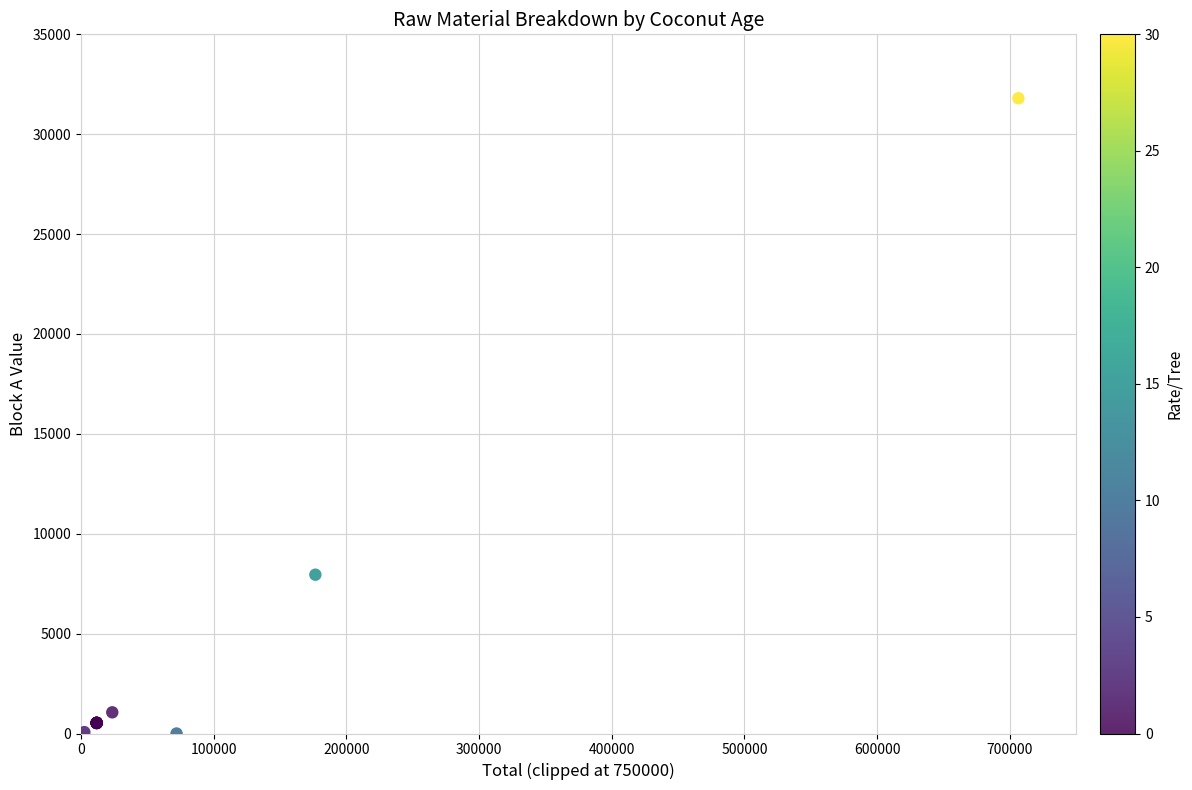

What Y value in the scatter plot is closest to 15900?

7950